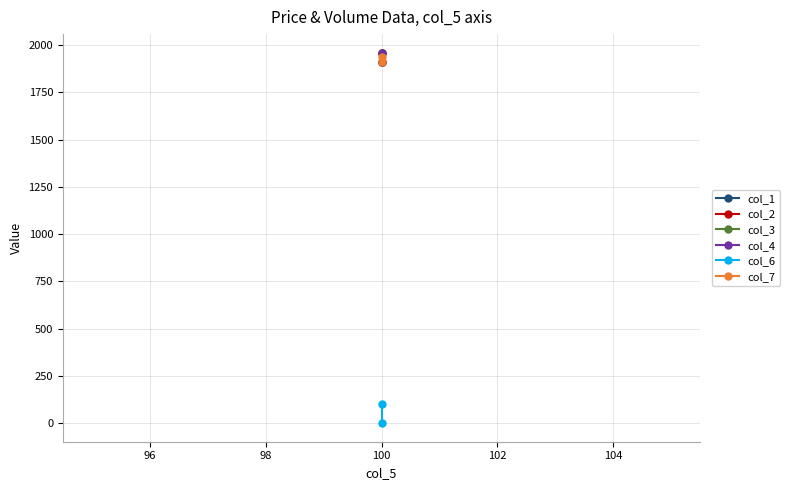

Which series has the widest spread of values?

col_6